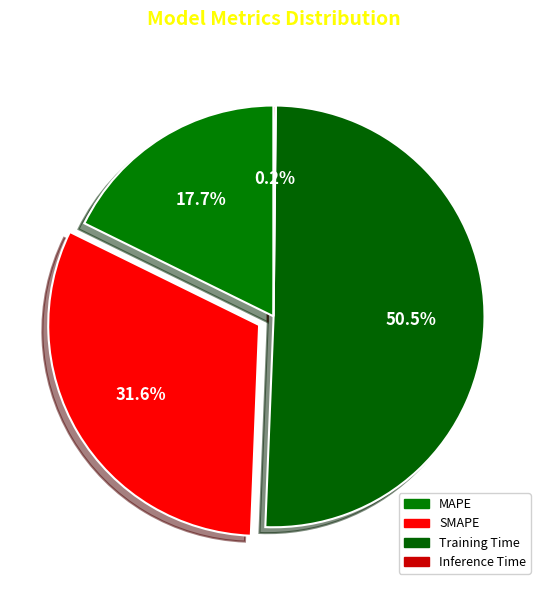

The SMAPE slice represents 24% of the pie. True or false?

False